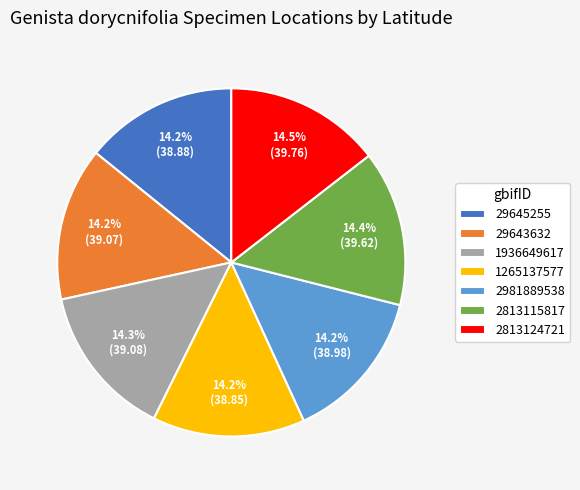

To the nearest percent, what percentage of the pie is 1265137577?

14%